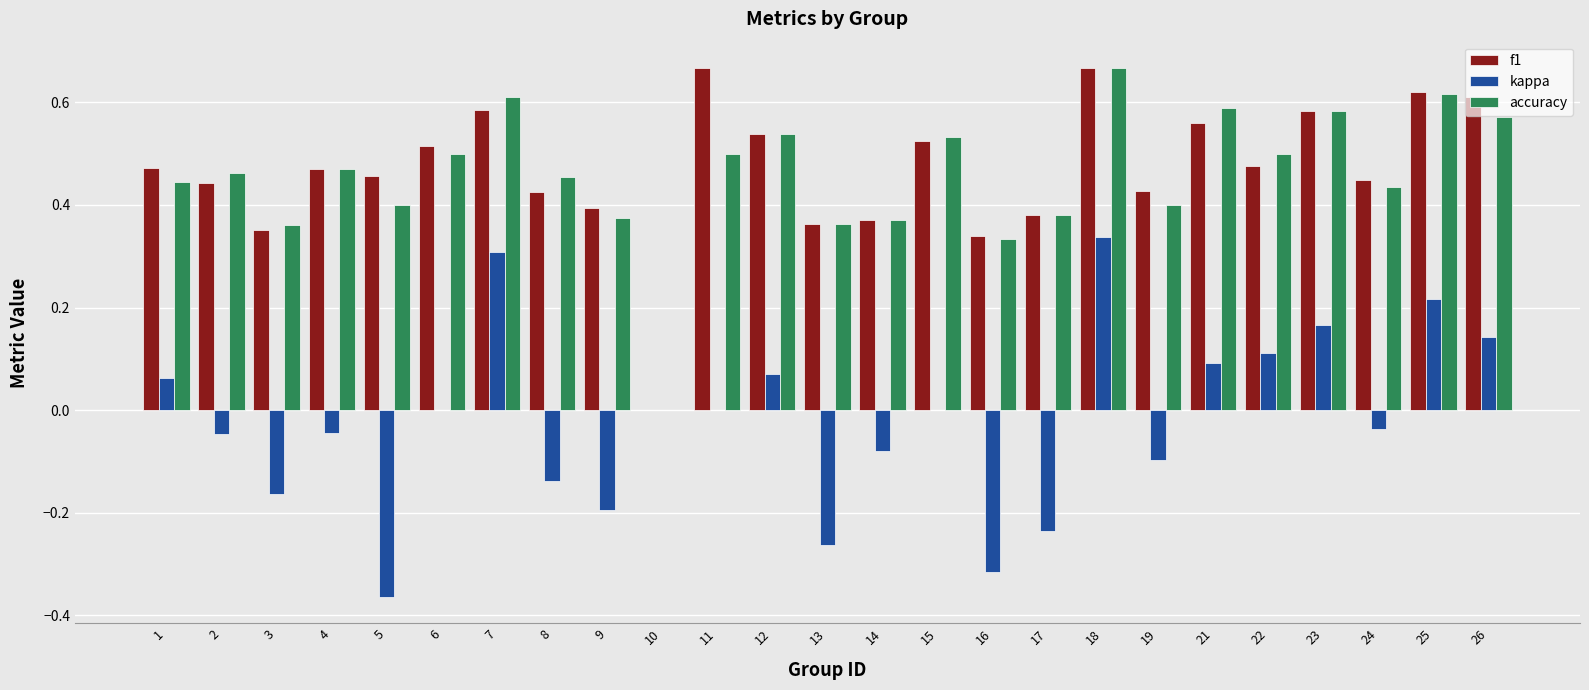

The value of kappa at 12 is 0.1. True or false?

True